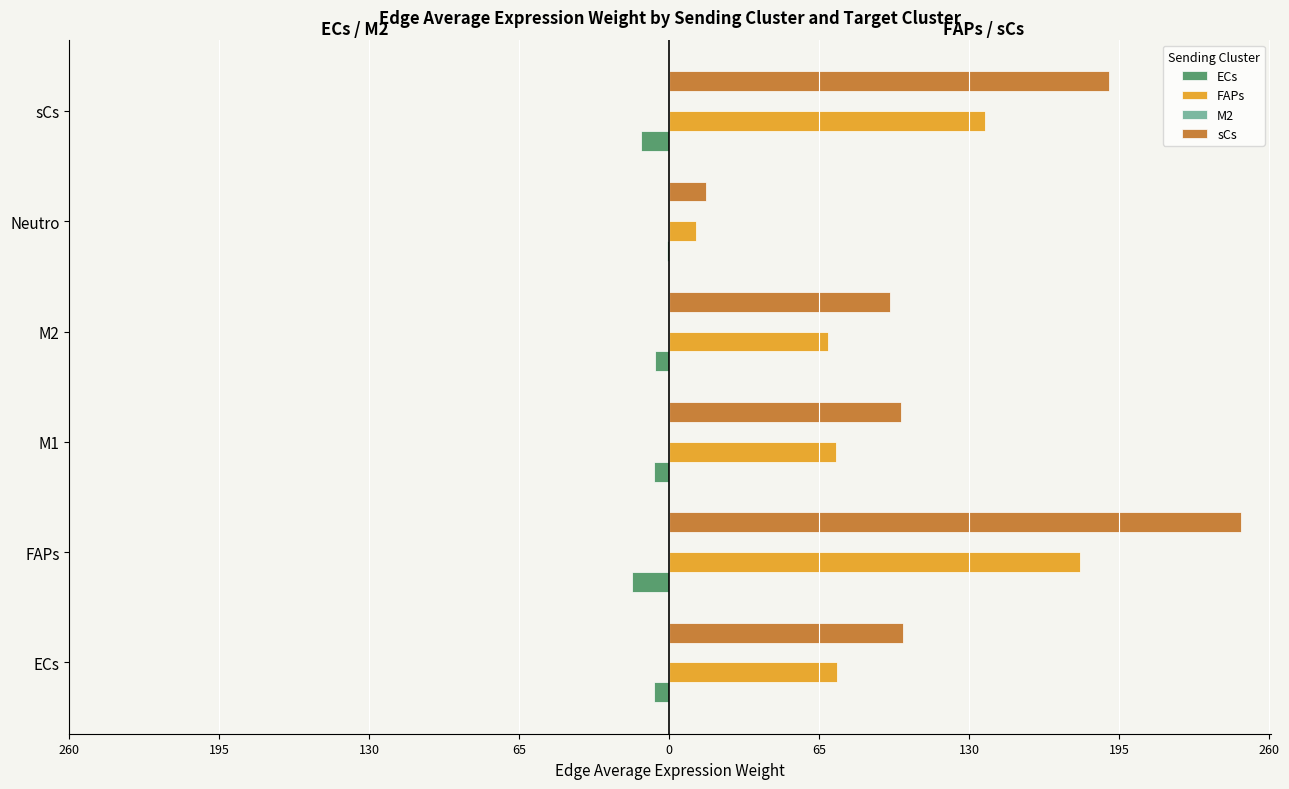

How many series are shown in this chart?

4